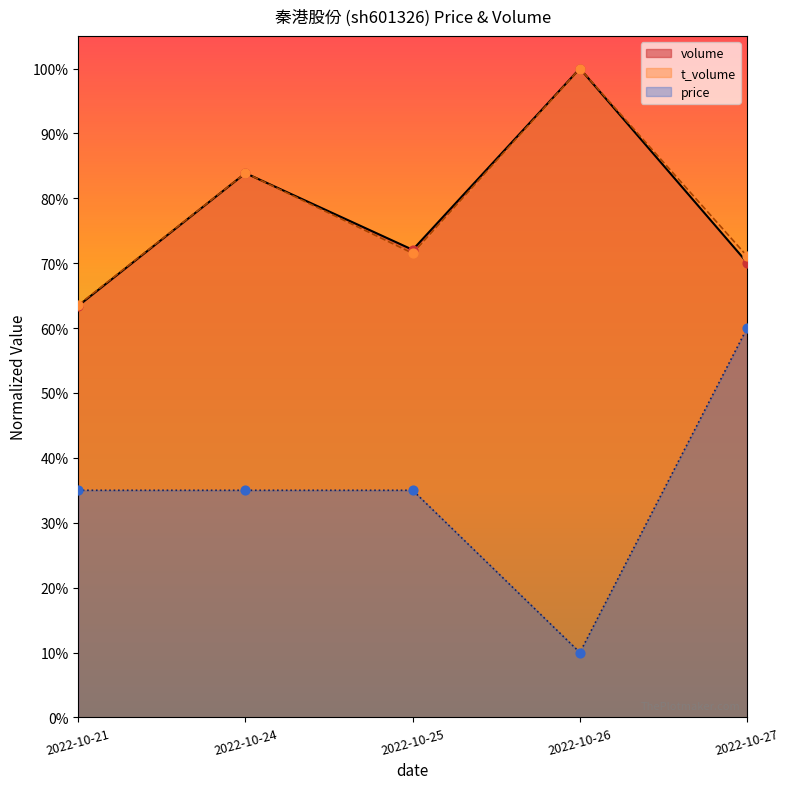

Which series contains the highest Y value?

volume